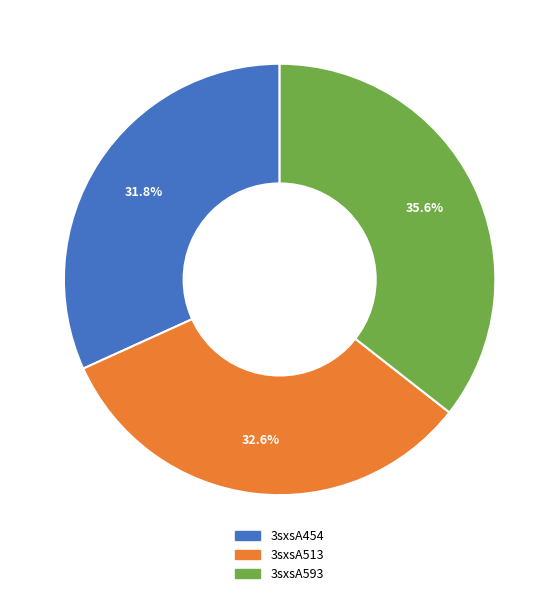

Is it true that 3sxsA593 is 36% of the pie?

True